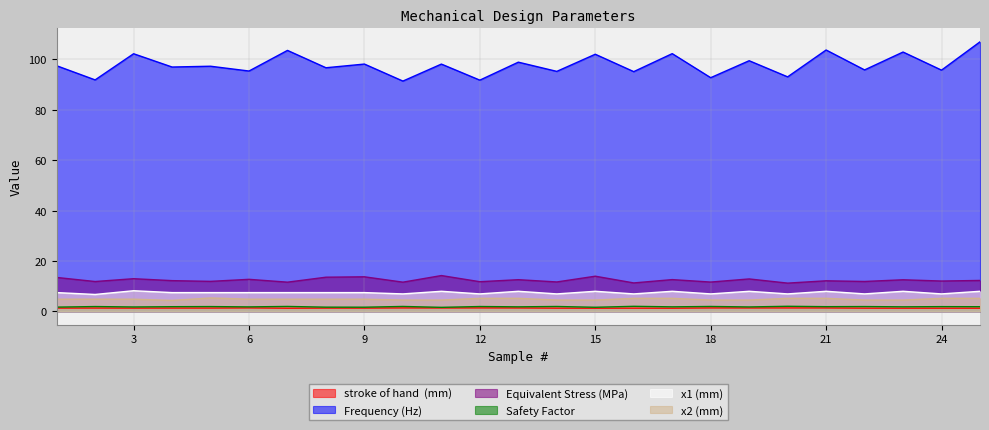

At which category is the sum across all series the highest?

25